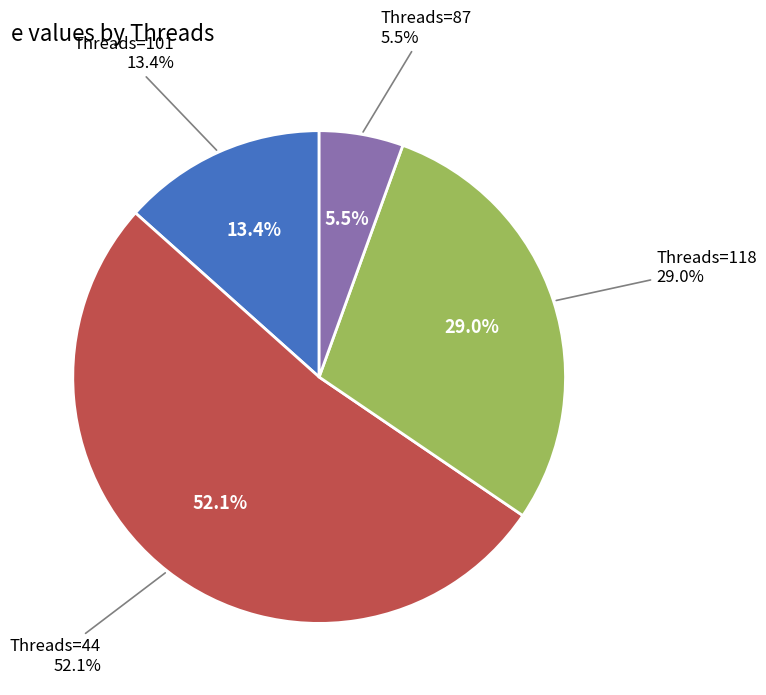

To the nearest percent, what is the combined percentage of crf=0 (Threads=118) and crf=0 (Threads=101)?

42%